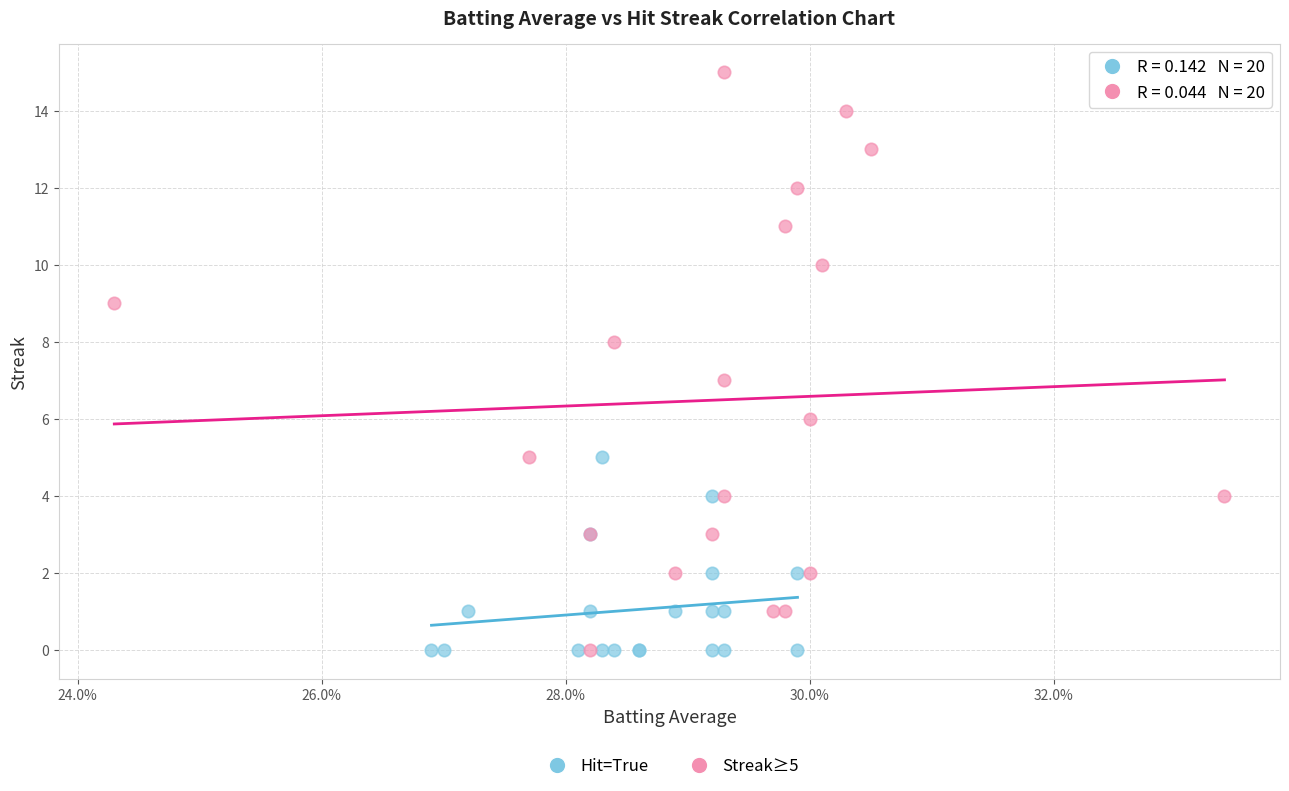

Which series reaches the maximum Y coordinate?

Streak≥5